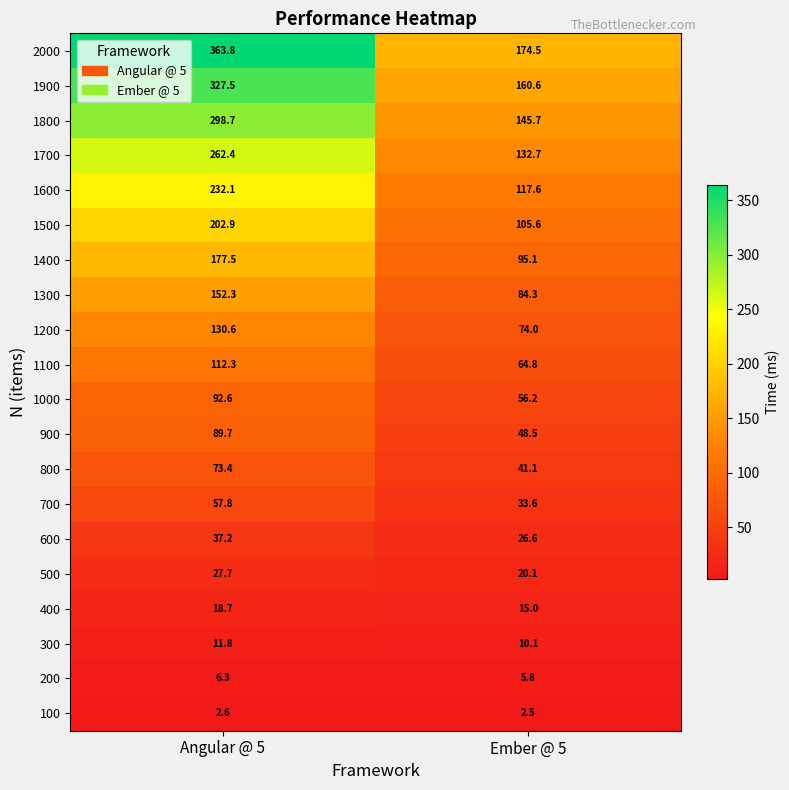

What is the difference between the highest and lowest values at Angular @ 5?

361.2